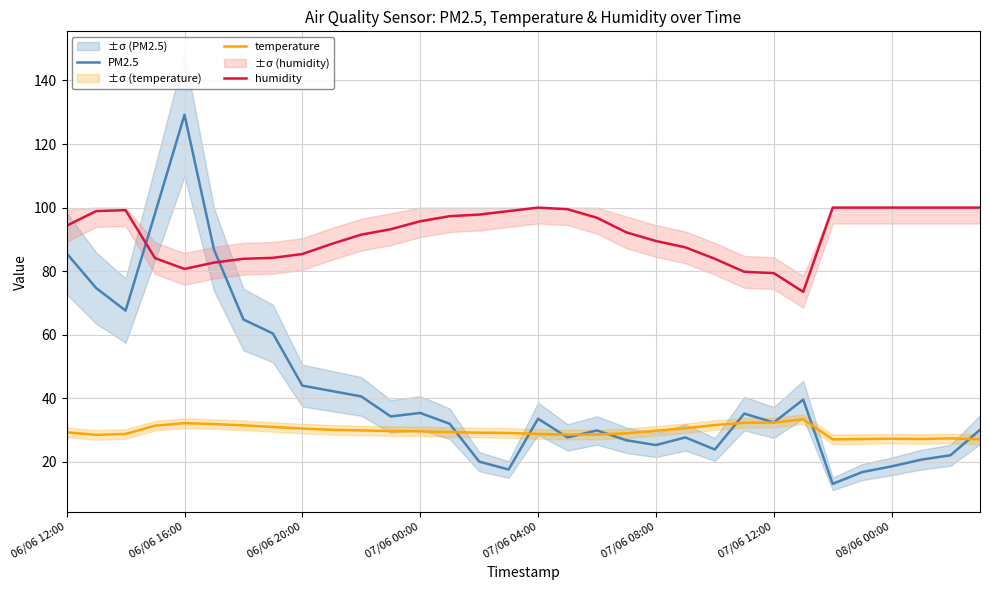

In temperature, how many points are lower than both neighbors (excluding endpoints)?

3